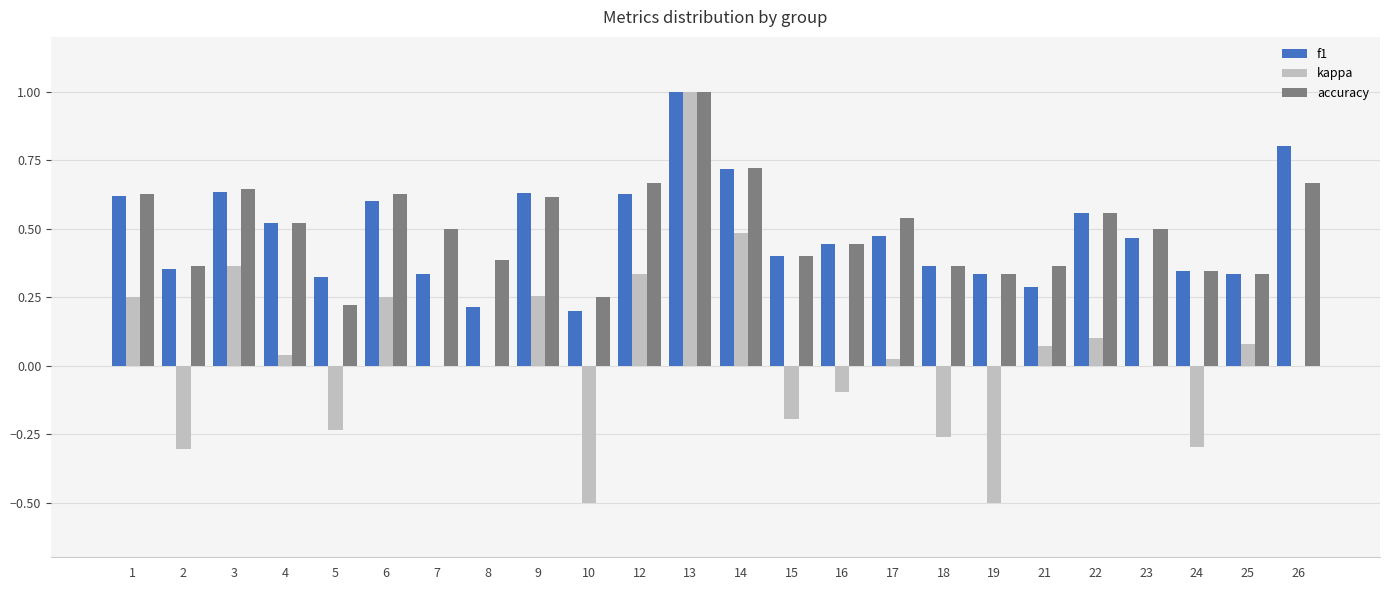

Are the bars grouped side by side (vs. stacked)?

Yes